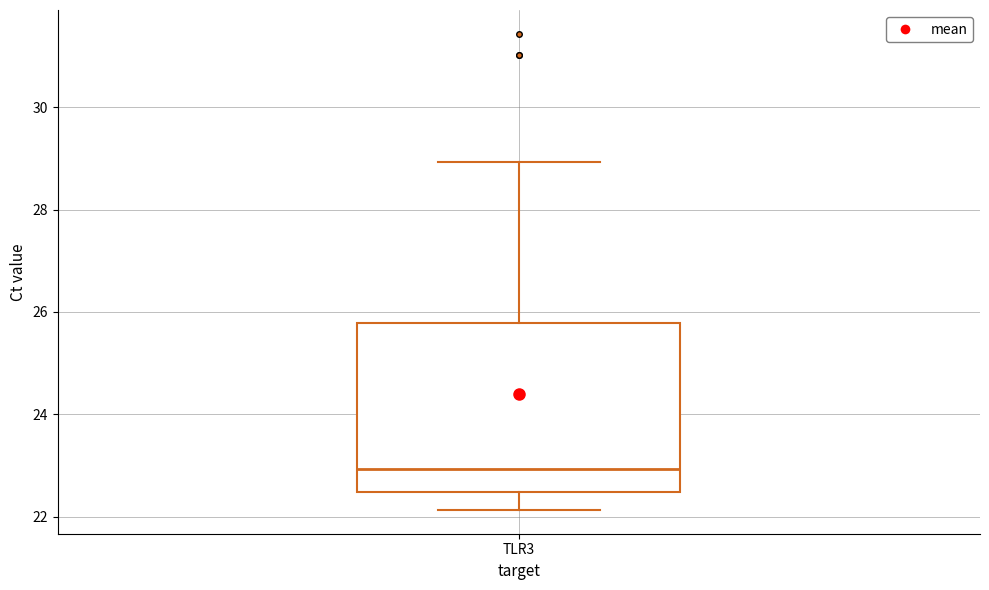

Where does the upper whisker of the box for TLR3 end on the y-axis? The values are not printed on the chart, so give them approximately, as read against the axis.

29.0